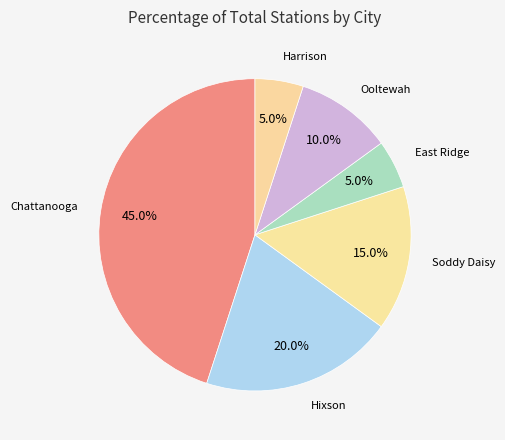

Which category has the biggest portion of the pie?

Chattanooga